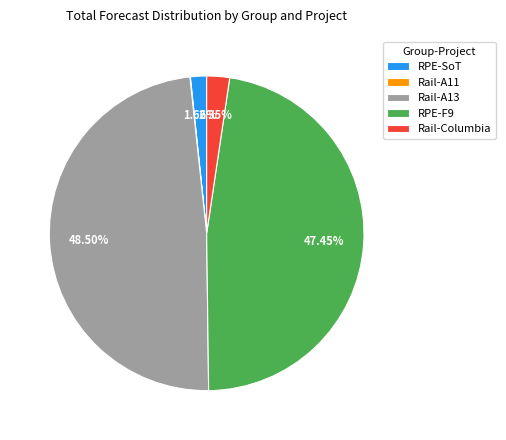

Is it true that RPE-SoT is 2% of the pie?

True